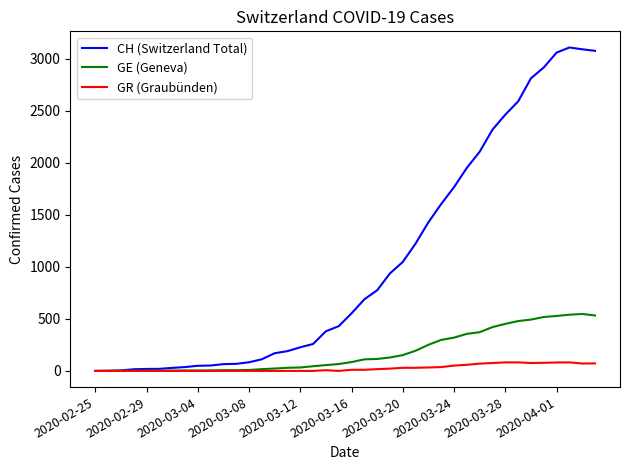

Which series has the widest spread of values?

CH (Switzerland Total)